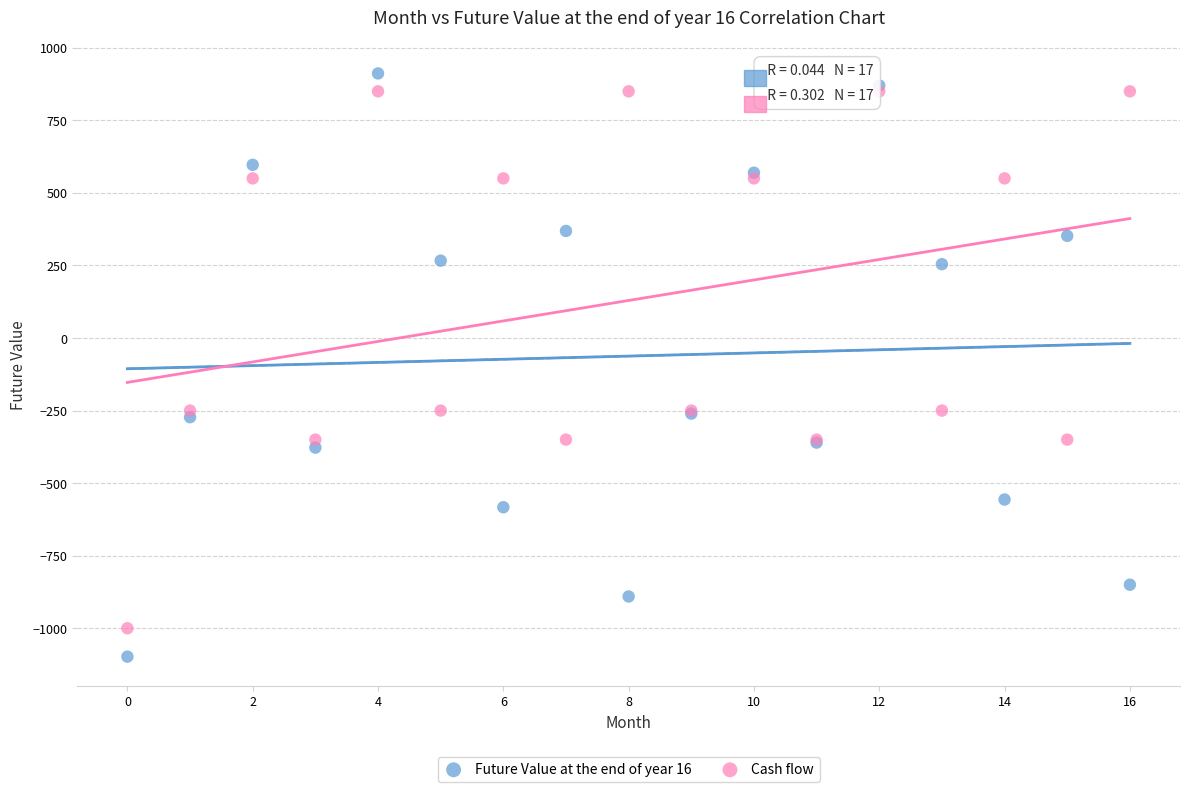

Which series reaches the minimum Y coordinate?

Future Value at the end of year 16